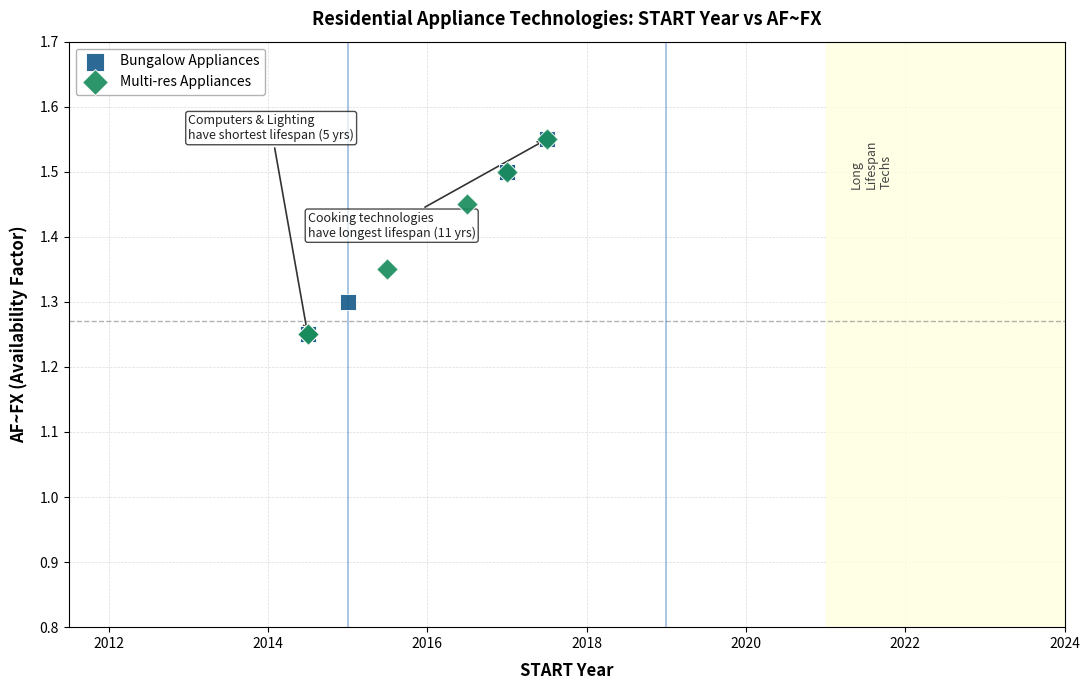

What are all the series names shown in the legend?

Bungalow Appliances, Multi-res Appliances